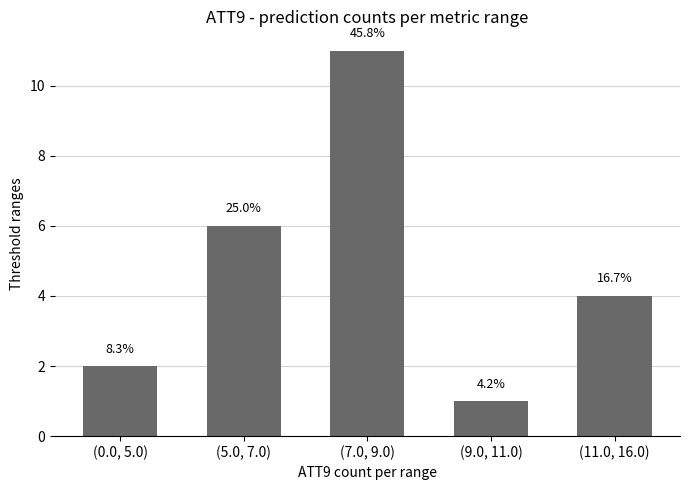

What is the label of the 4th bar from the left?

(9.0, 11.0)